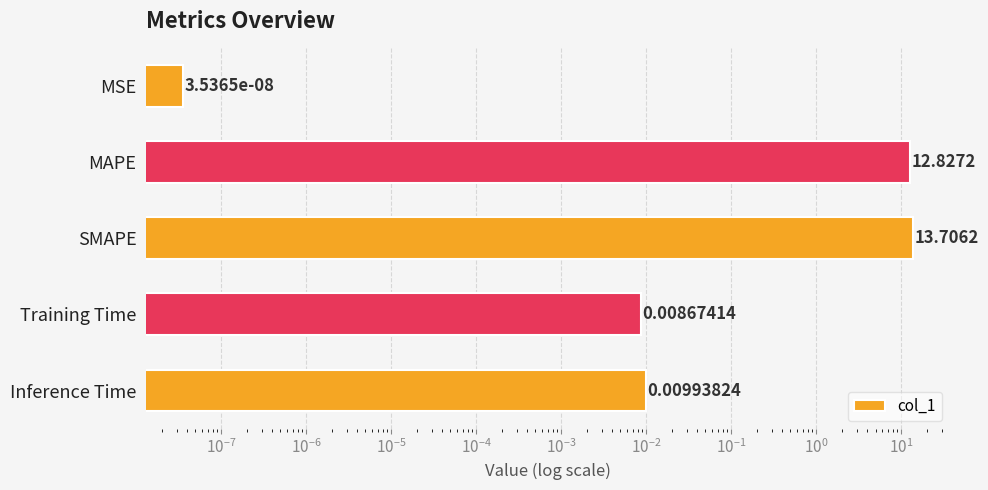

How many categories are shown in the chart?

5